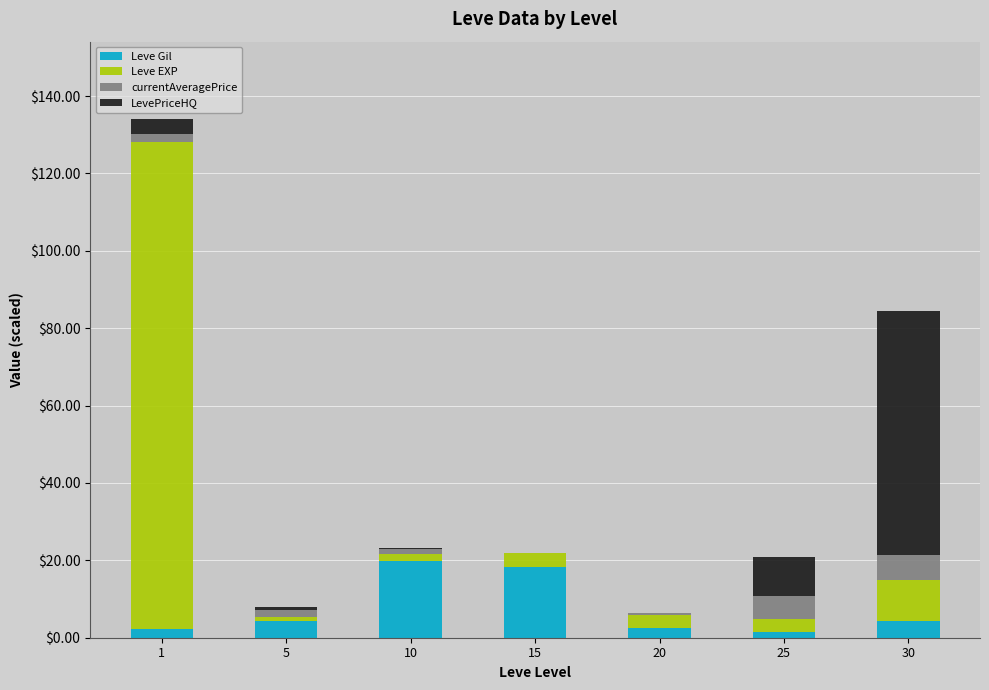

What is the maximum value for Leve Gil?

19.8